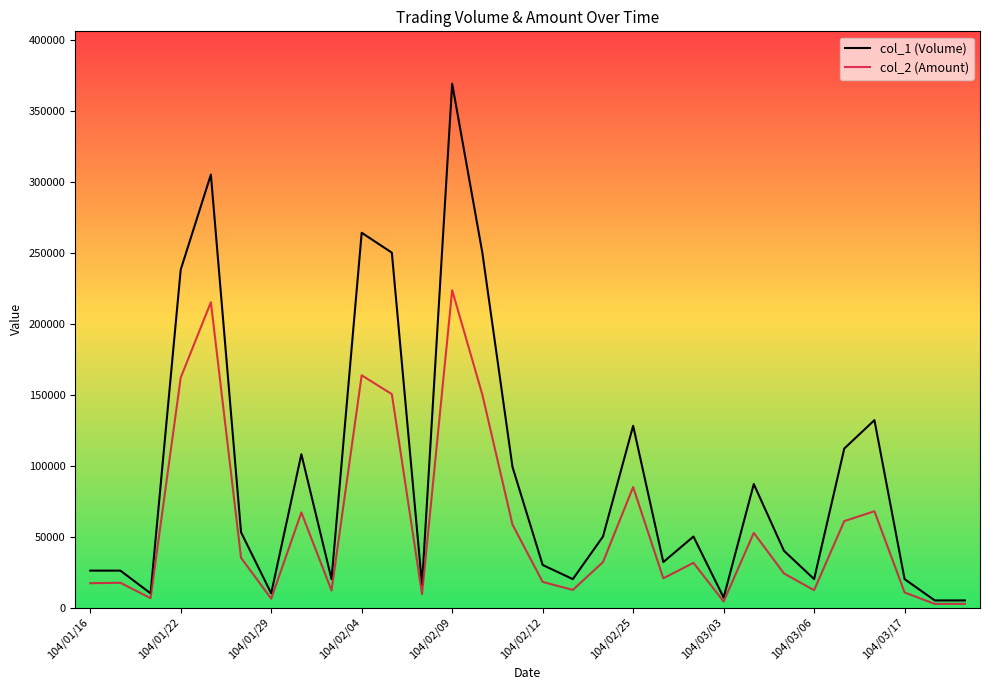

Which series has the widest spread of values?

col_1 (Volume)